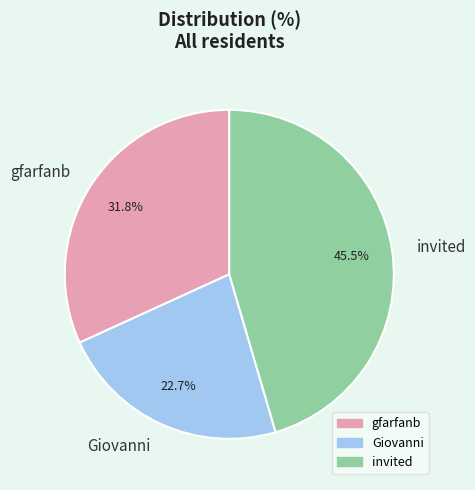

How much of the chart is everything except invited?

54.5%